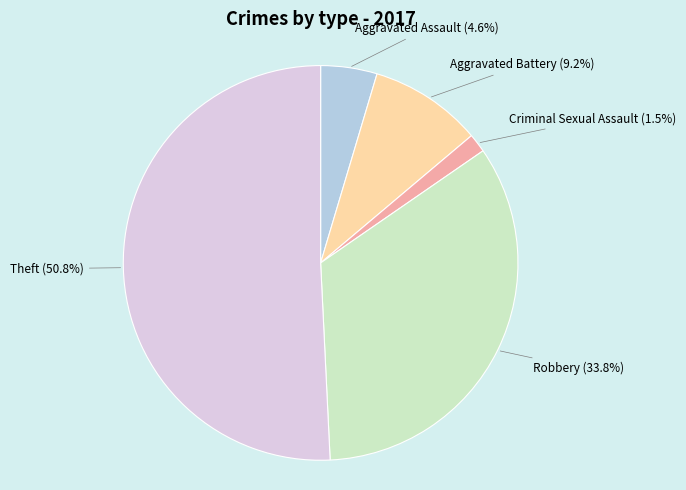

How many segments does this pie chart have?

5